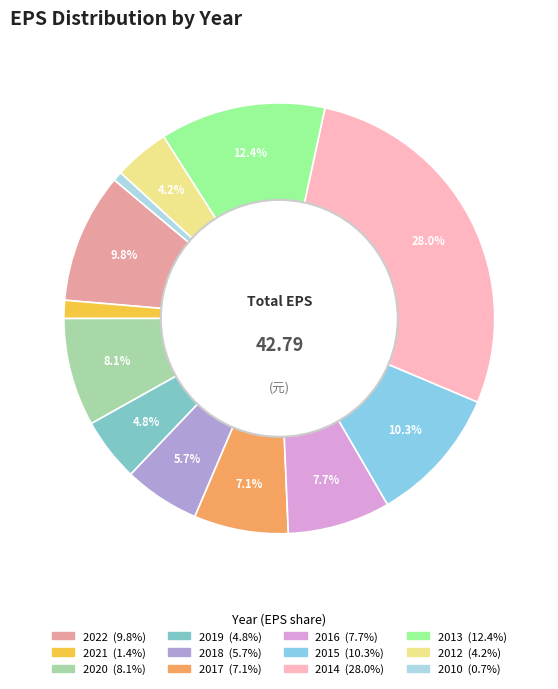

Does 2010 represent more than half of the total?

No